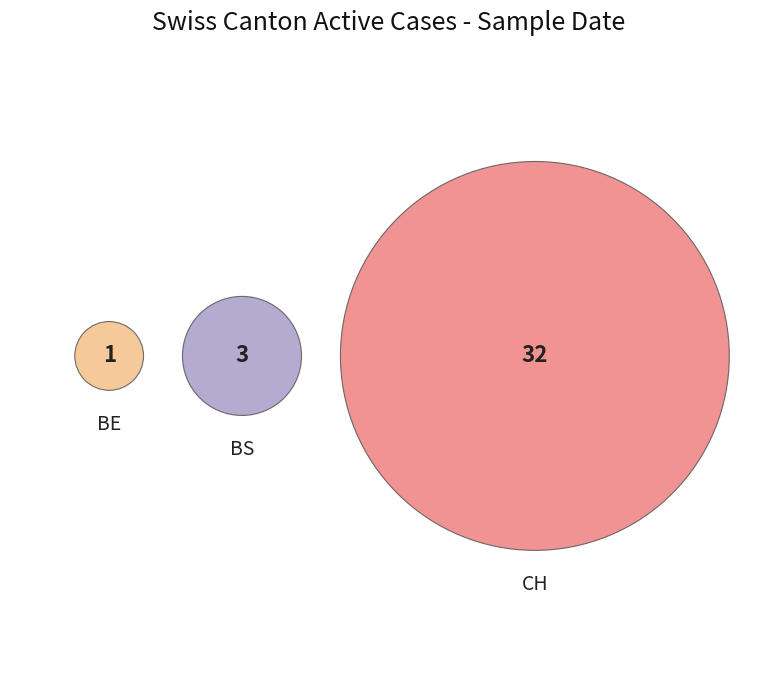

How many segments does this pie chart have?

3